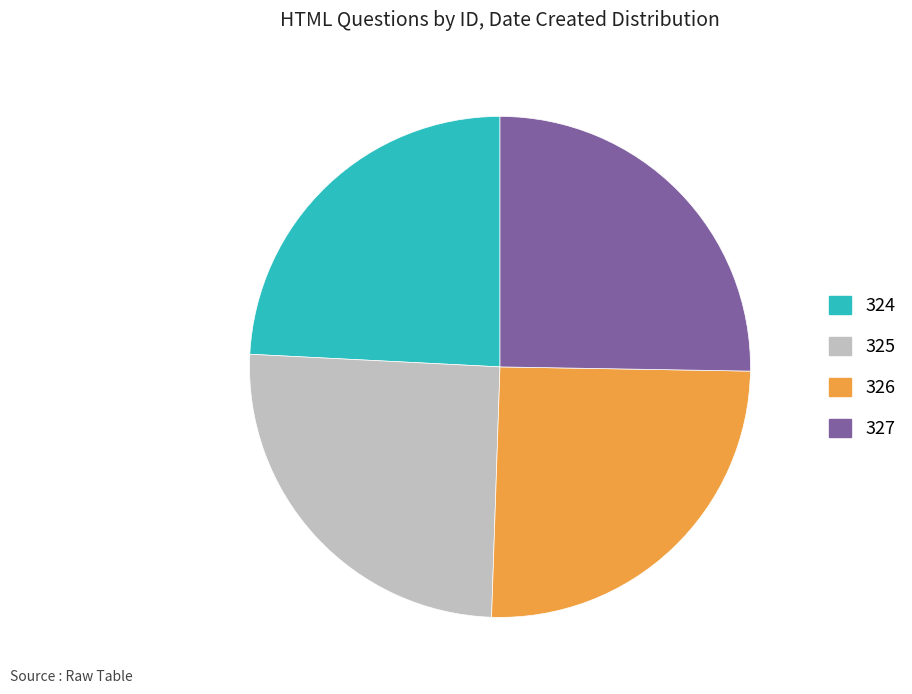

What is the ratio of the value at 324 to the value at 325?

1.0